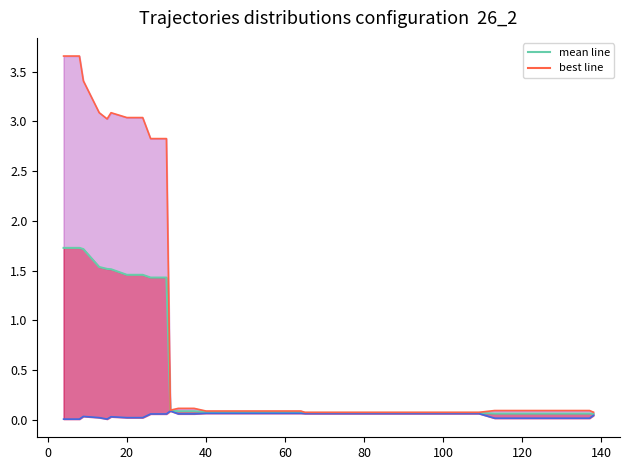

How many lines are shown in the chart?

3